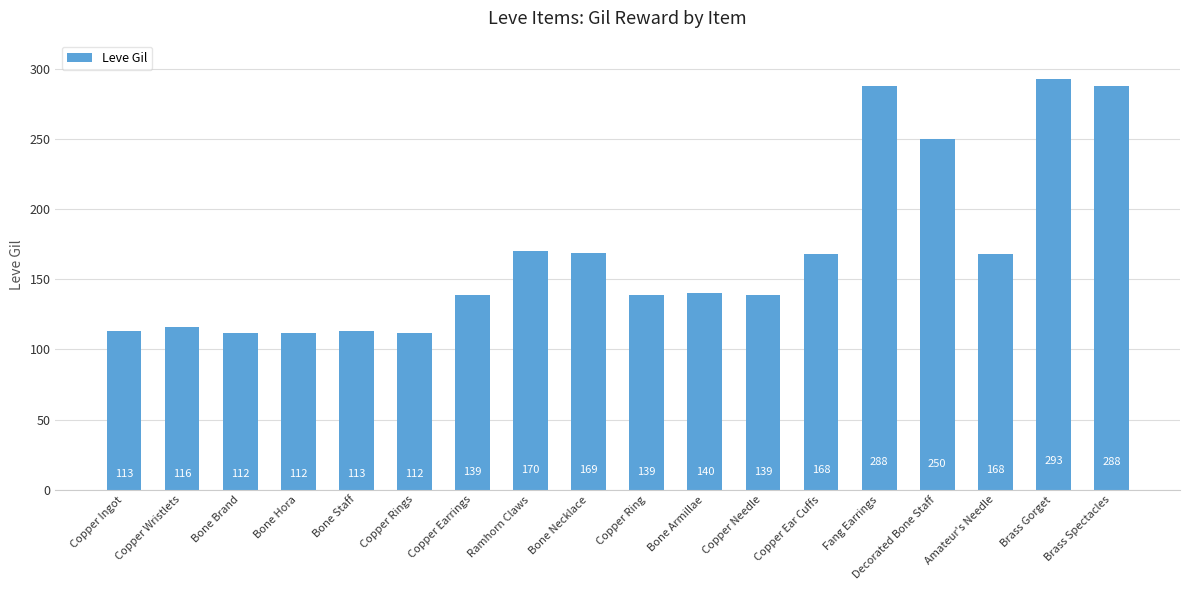

What is the sum of all values?

3029